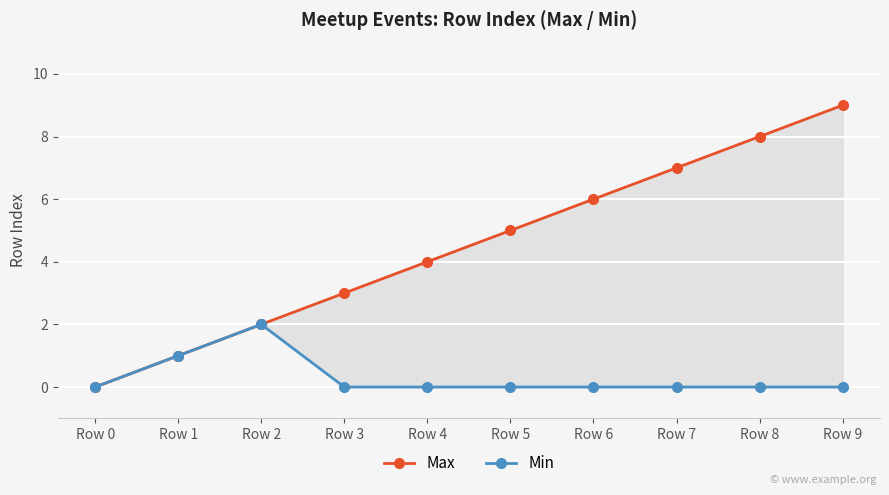

List the series in order of their peak value, highest first.

Max, Min